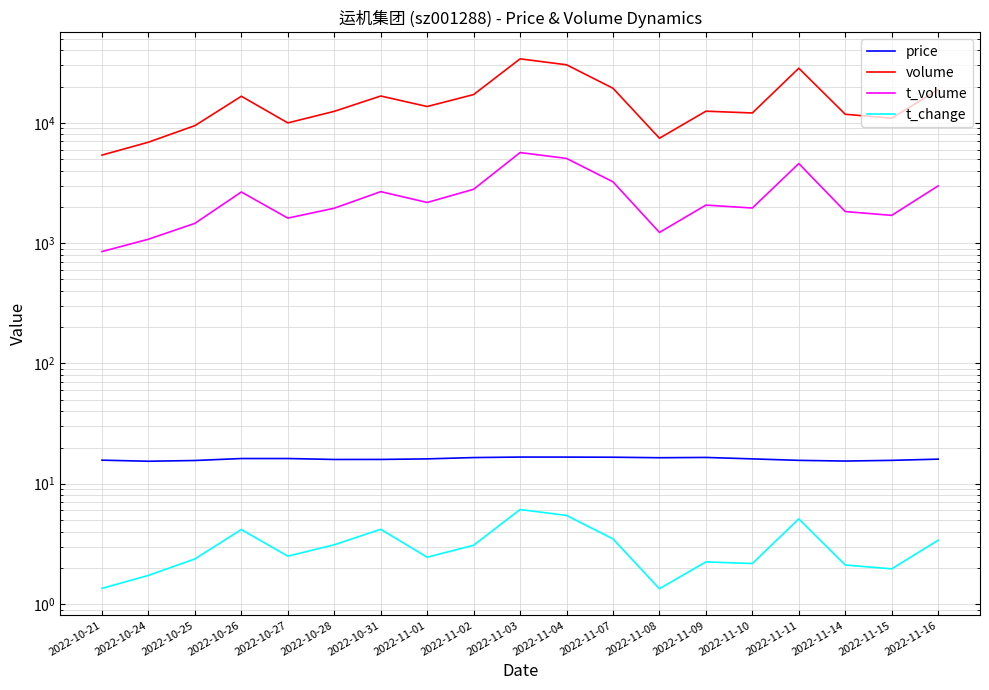

True or false: t_volume has a value of 1811.3 at 2022-11-08.

False